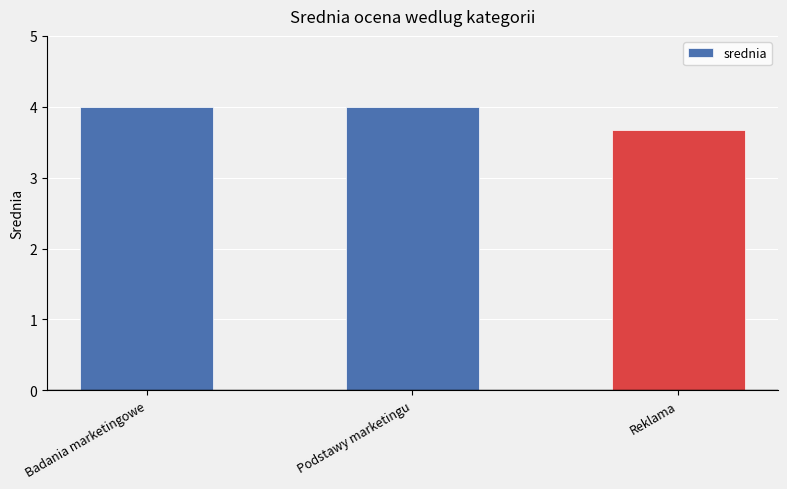

Count the number of categories in the chart.

3